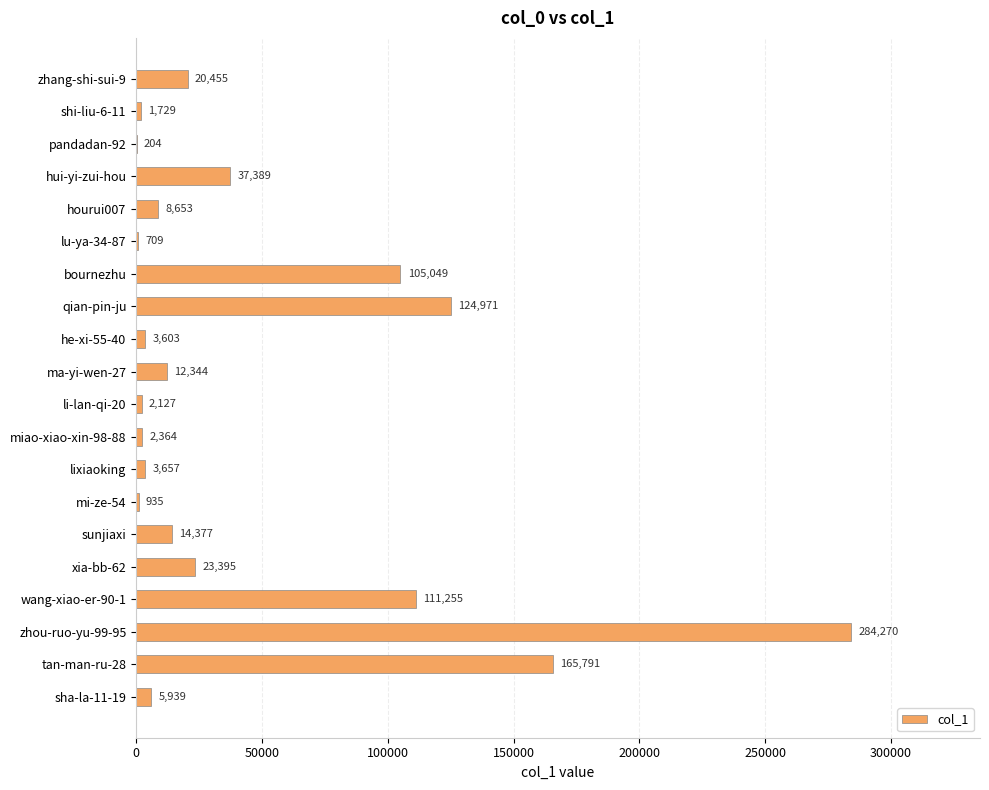

What is the change in value from shi-liu-6-11 to bournezhu?

+103320